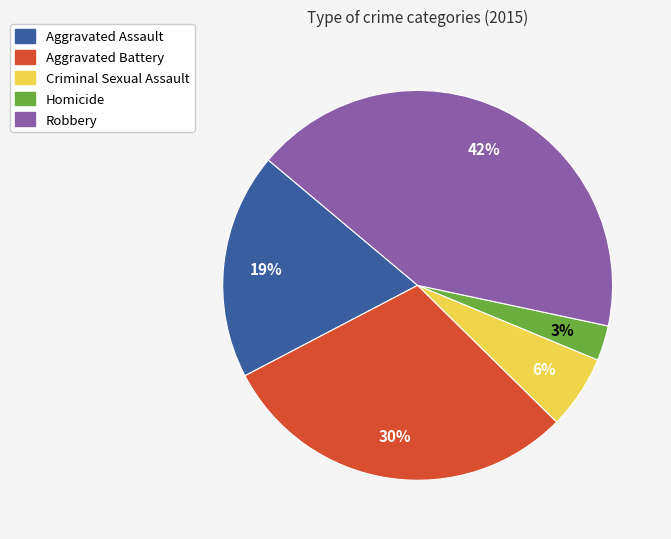

Do Criminal Sexual Assault and Homicide together represent more than half of the pie?

No